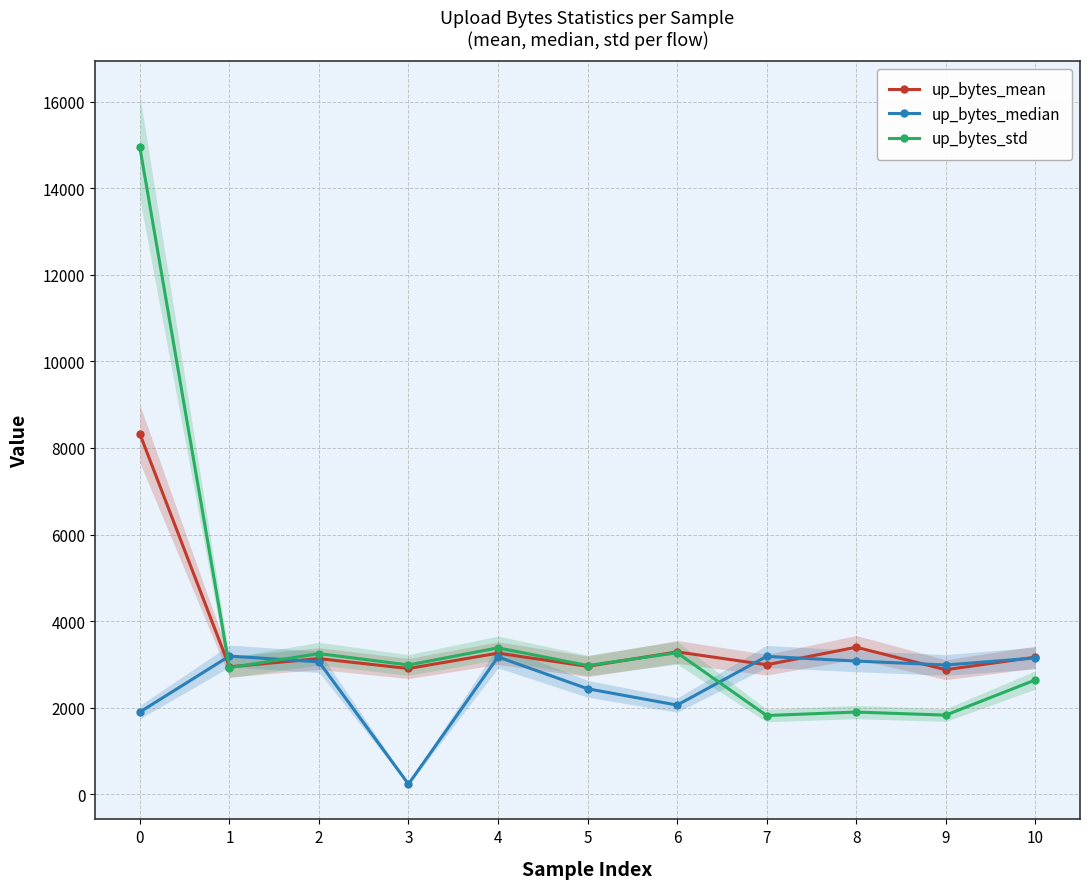

At which category does the chart reach its minimum across all series?

3